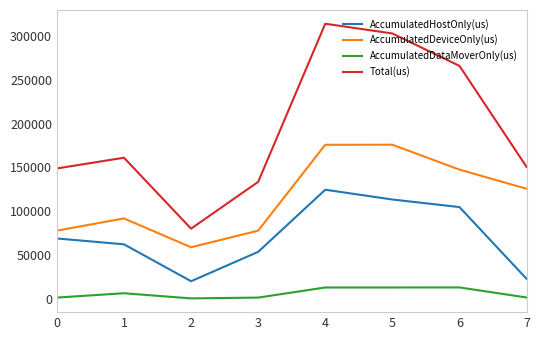

Which series changed the most between 3 and 4?

Total(us)